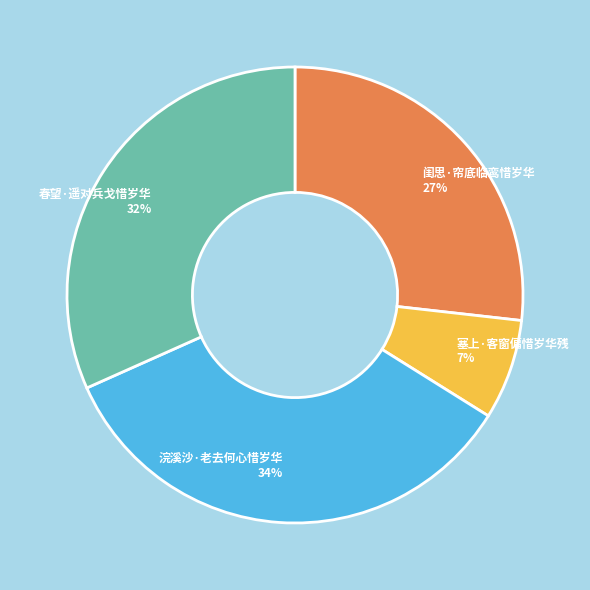

Rank the categories by value from highest to lowest.

浣溪沙·老去何心惜岁华, 春望·遥对兵戈惜岁华, 闺思·帘底临鸾惜岁华, 塞上·客窗偏惜岁华残